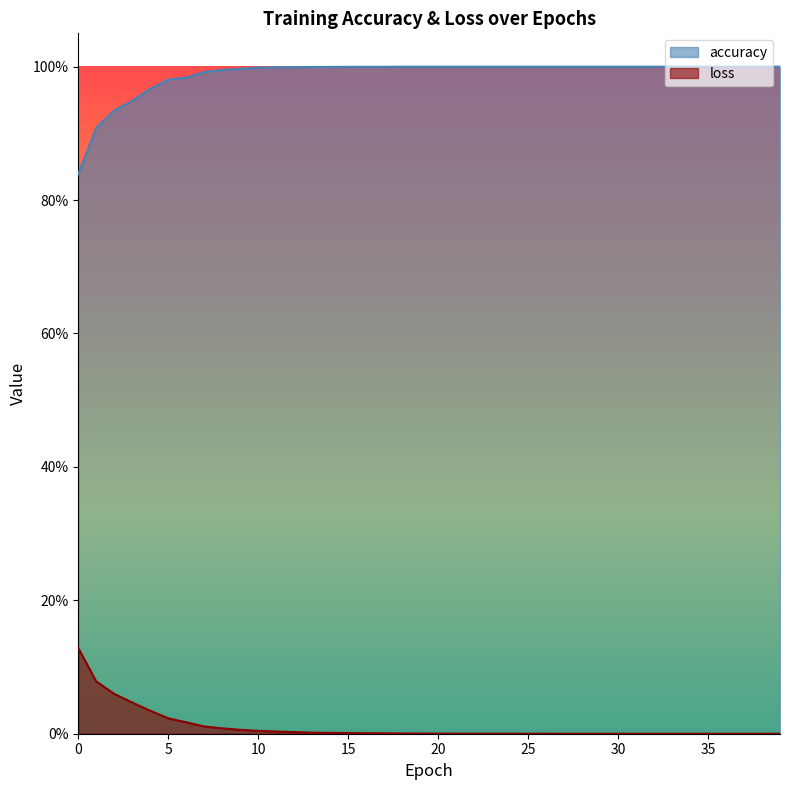

What is the average value of the accuracy series?

1.0